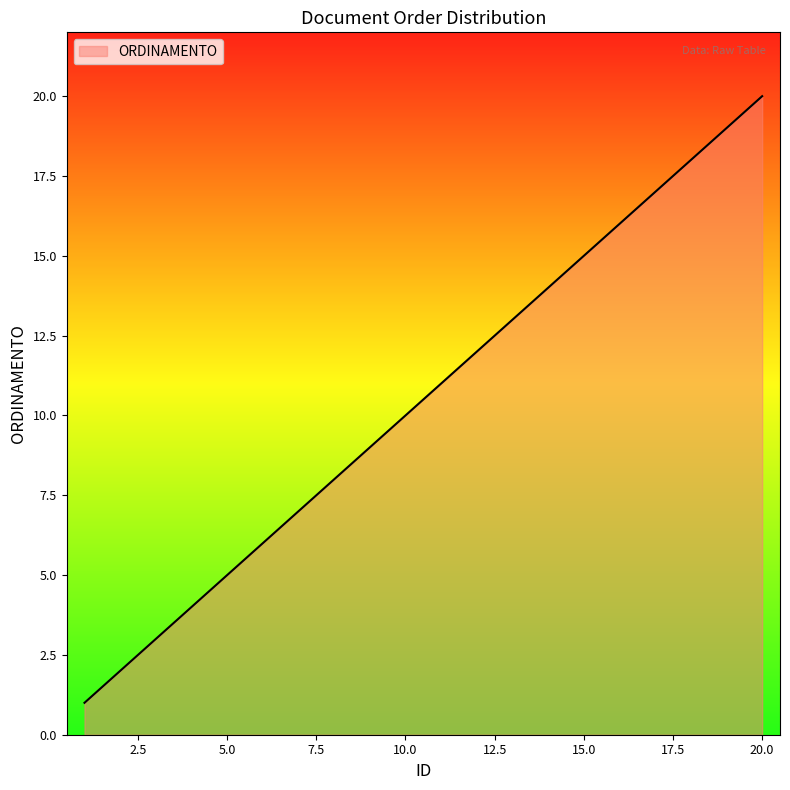

What is the smallest value displayed?

1